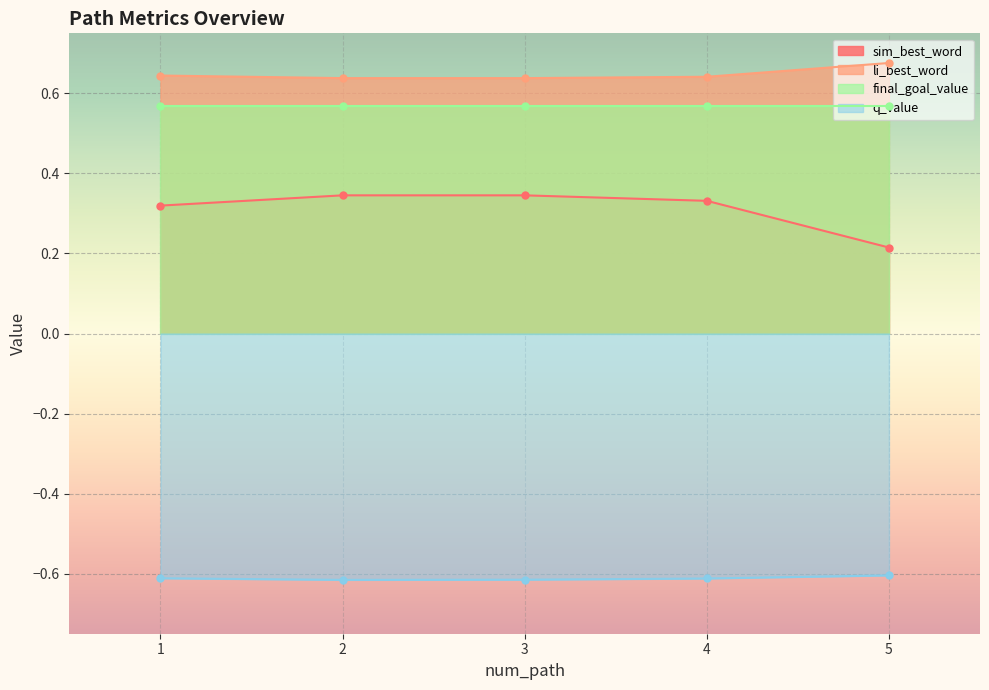

What is the average value of the q_value series?

-0.6